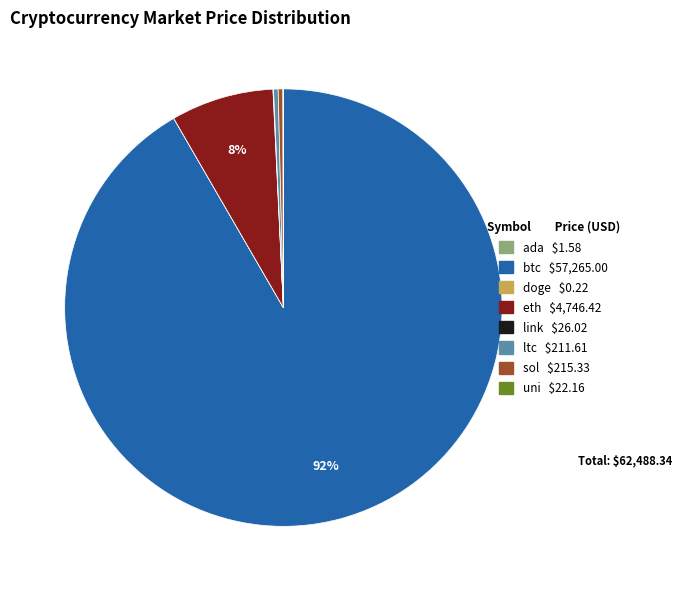

Is it true that eth is 1% of the pie?

False